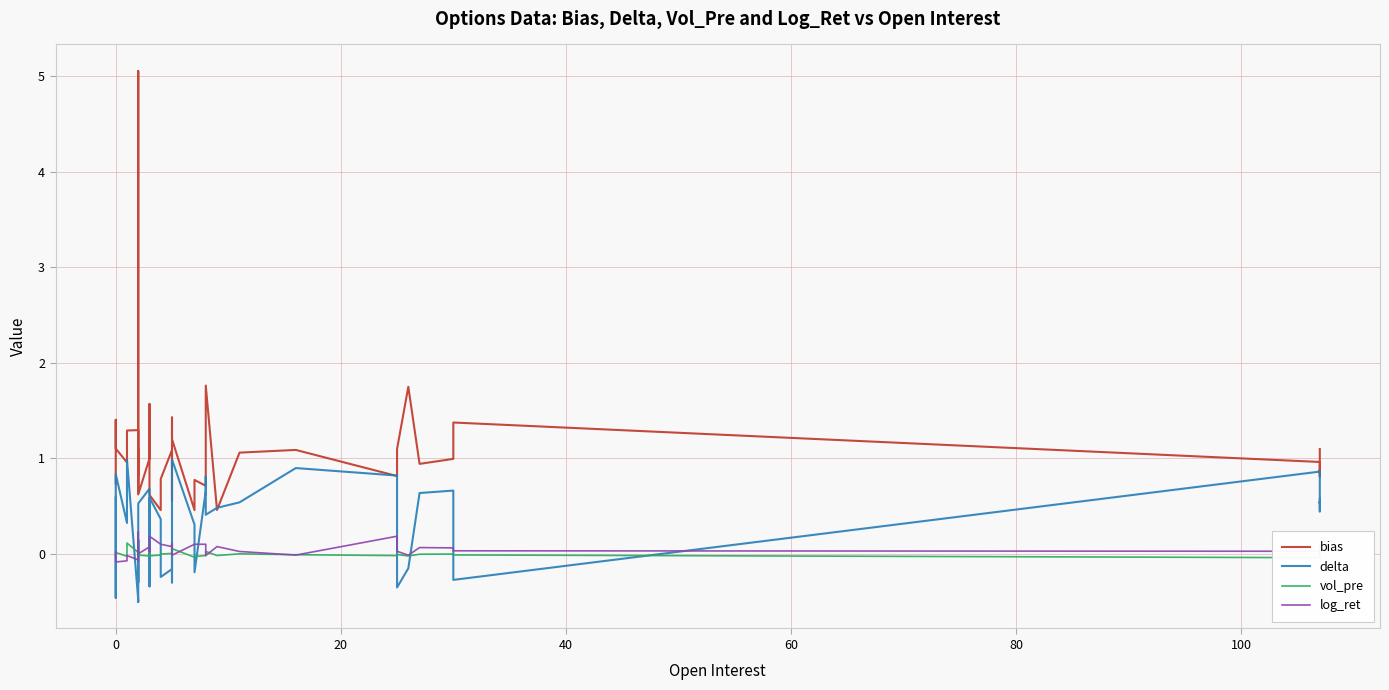

What is the difference between the second highest and minimum values in the bias series?

1.3